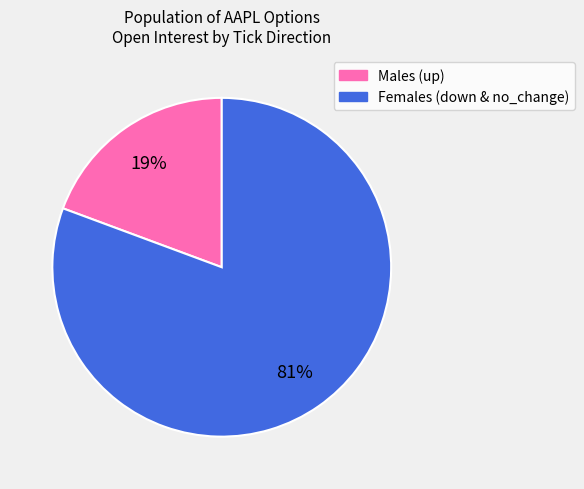

Rank the categories by value from lowest to highest.

Males (up), Females (down & no_change)